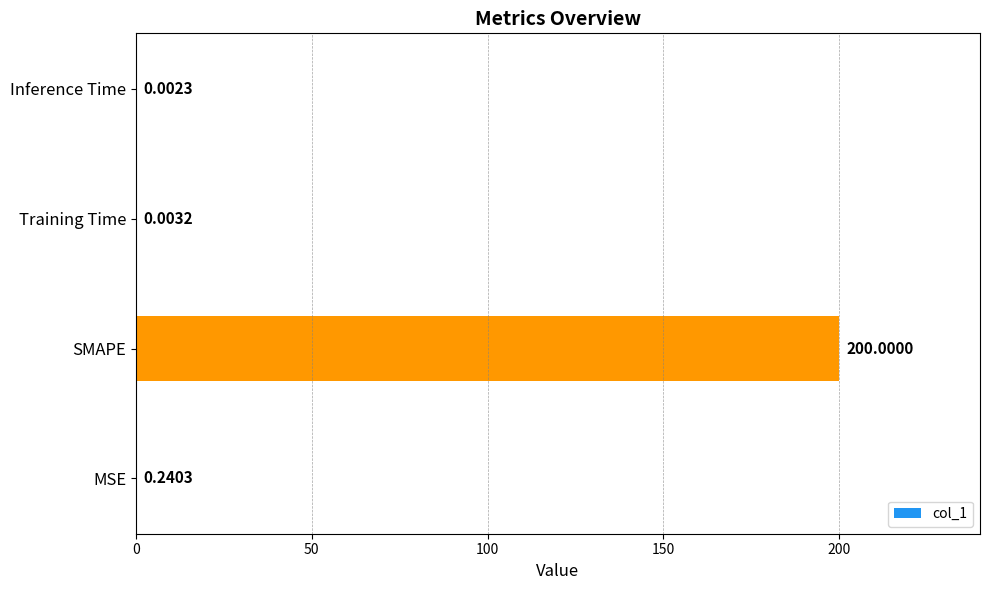

Are the bars horizontal?

Yes